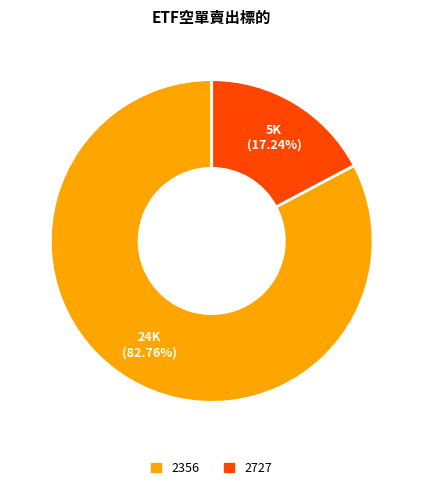

The 2727 slice represents 17% of the pie. True or false?

True